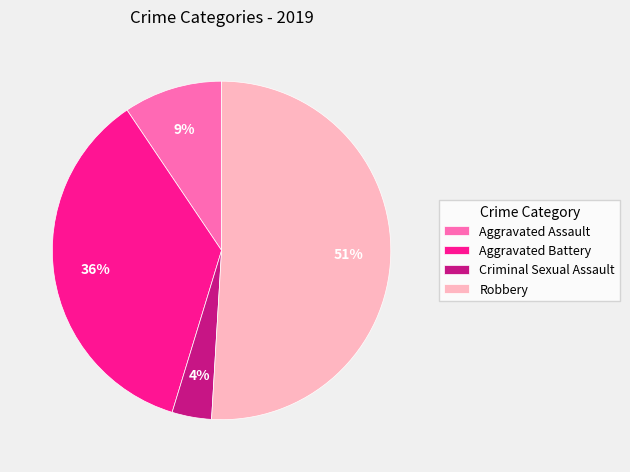

Between Robbery and Criminal Sexual Assault, which is larger?

Robbery